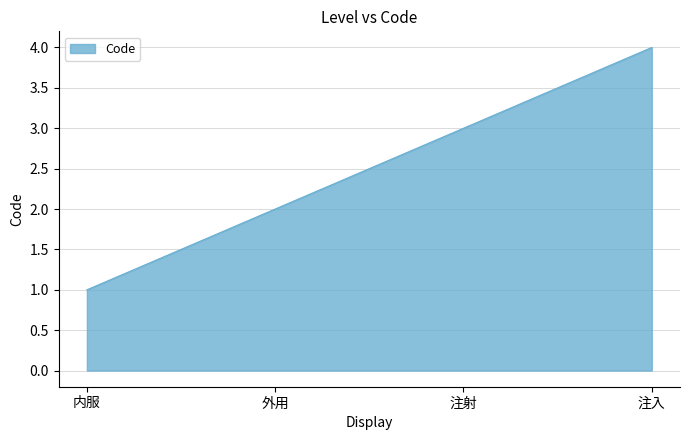

List the labels in order of value, largest first.

注入, 注射, 外用, 内服